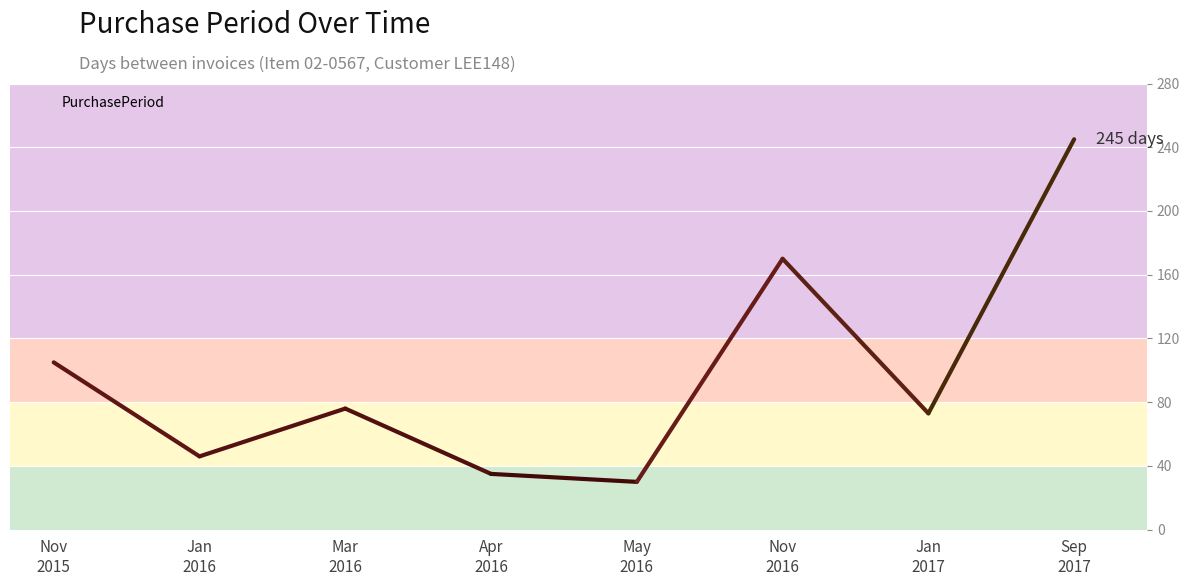

Where is the first local maximum?

Mar
2016